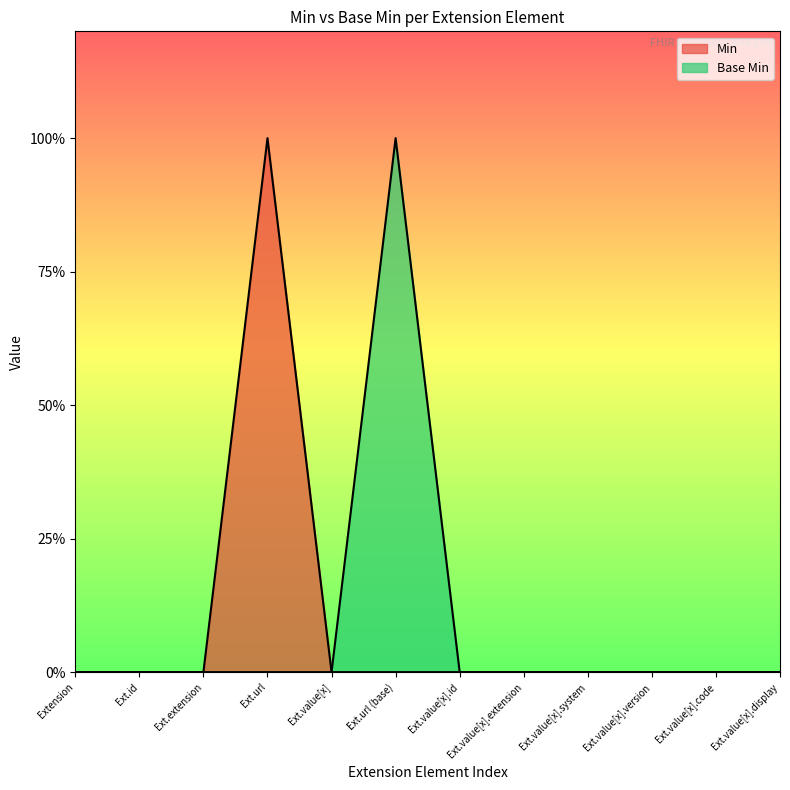

Reading left to right, what are all the values shown in this chart?

Min: 0	0	0	1	0	0	0	0	0	0	0	0
Base Min: 0	0	0	0	0	1	0	0	0	0	0	0